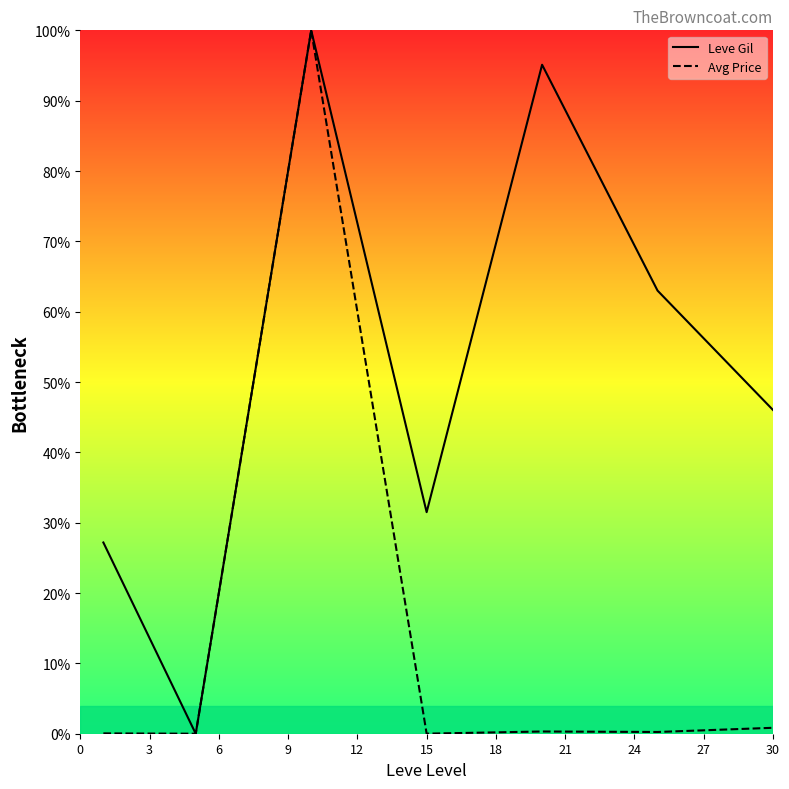

At which label is Leve Gil closest to 50?

30